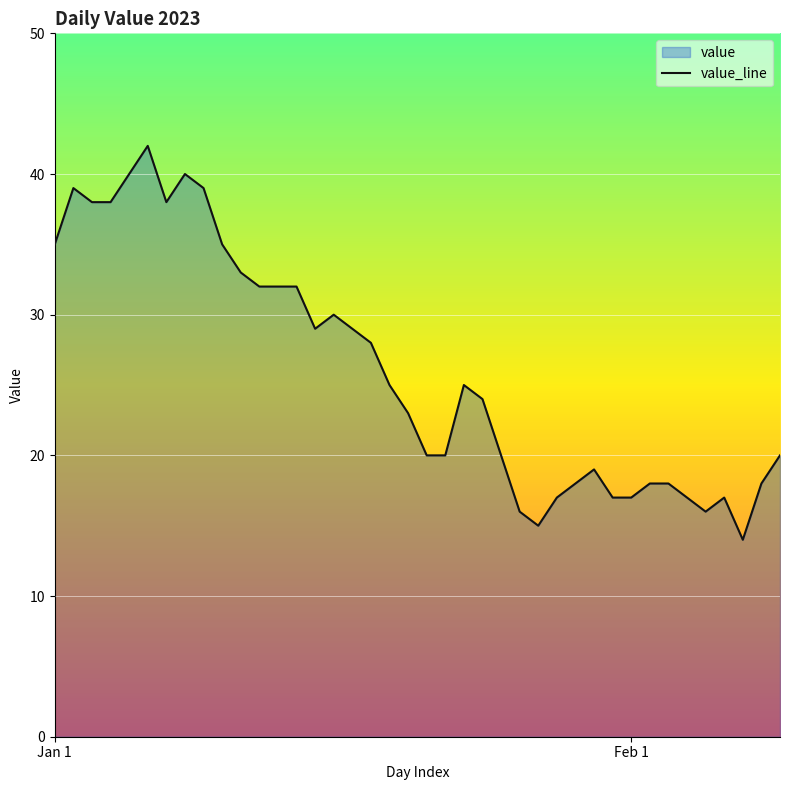

What is the label of the 15th point from the left?

14